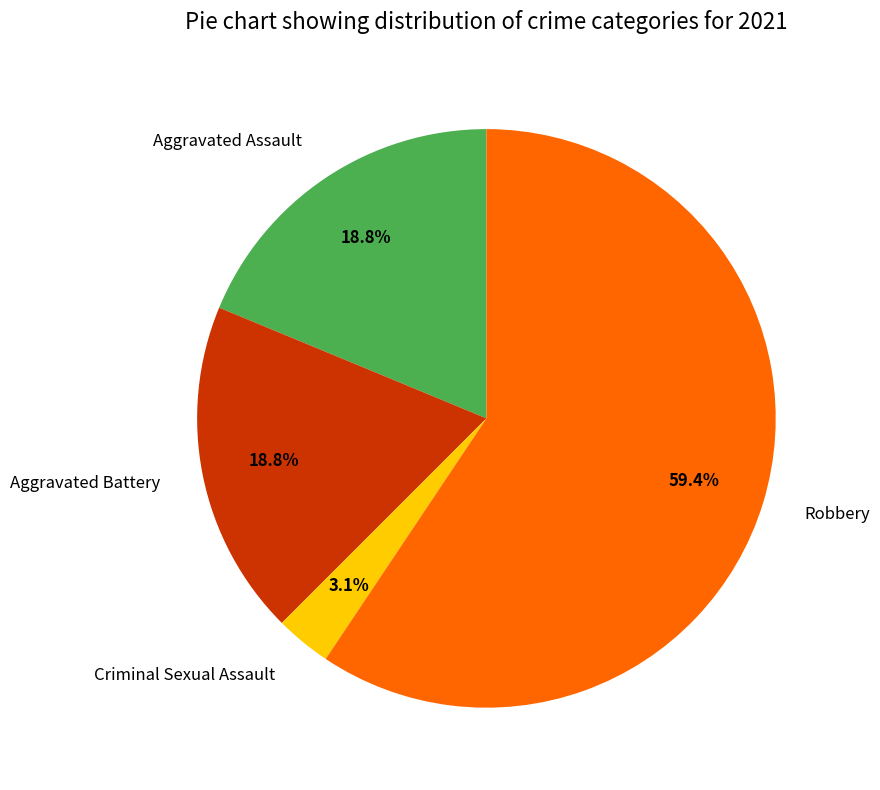

To the nearest percent, what is the difference between the Robbery and Criminal Sexual Assault slice percentages?

56%